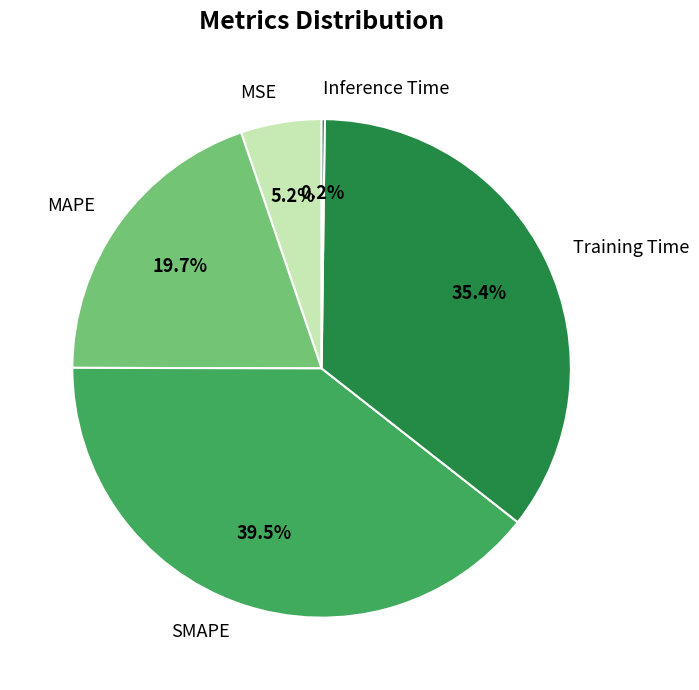

Which category has the biggest portion of the pie?

SMAPE